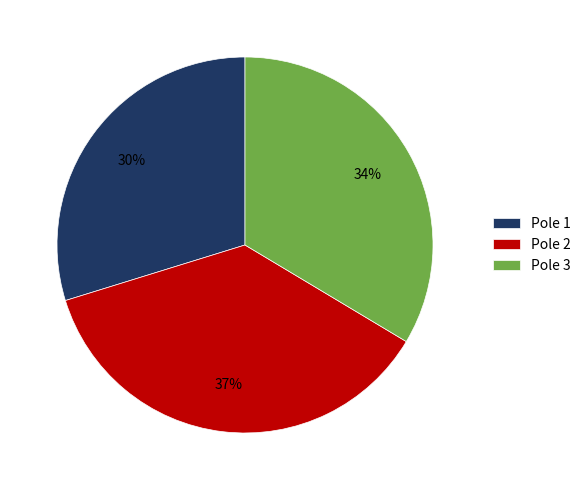

Which has a higher value, Pole 1 or Pole 3?

Pole 3